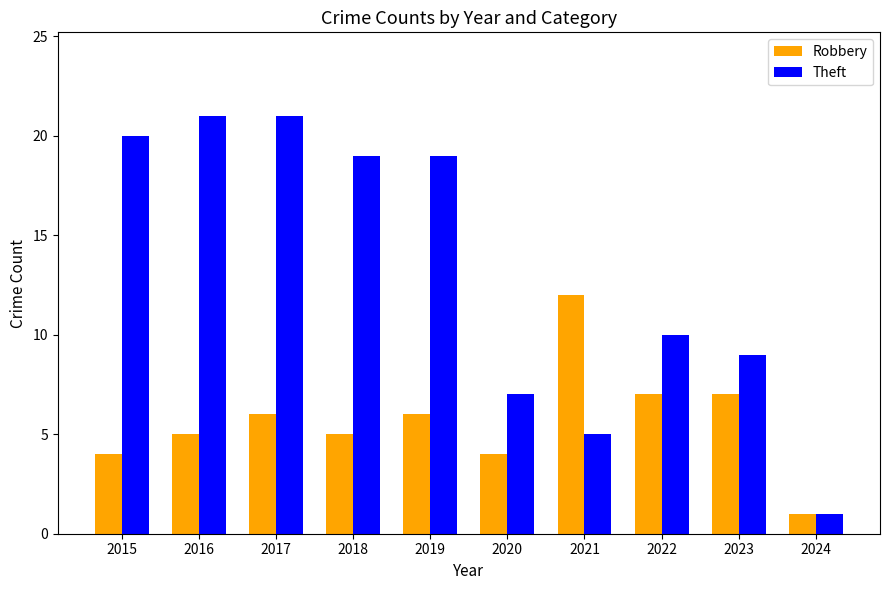

The value of Theft at 2016 is 13. True or false?

False